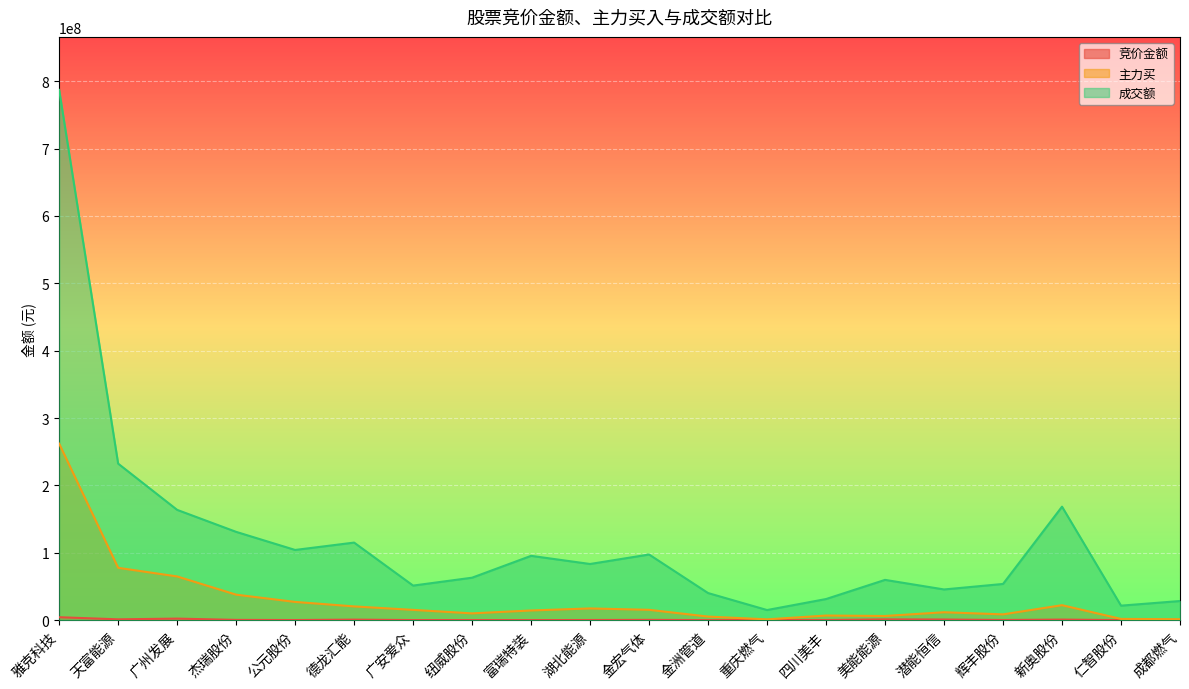

At 湖北能源, list the series in order from smallest to largest.

竞价金额, 主力买, 成交额